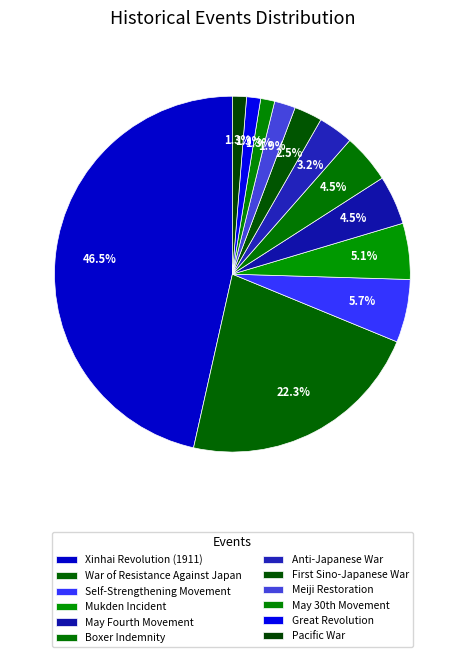

Which slice is the largest?

Xinhai Revolution (1911)